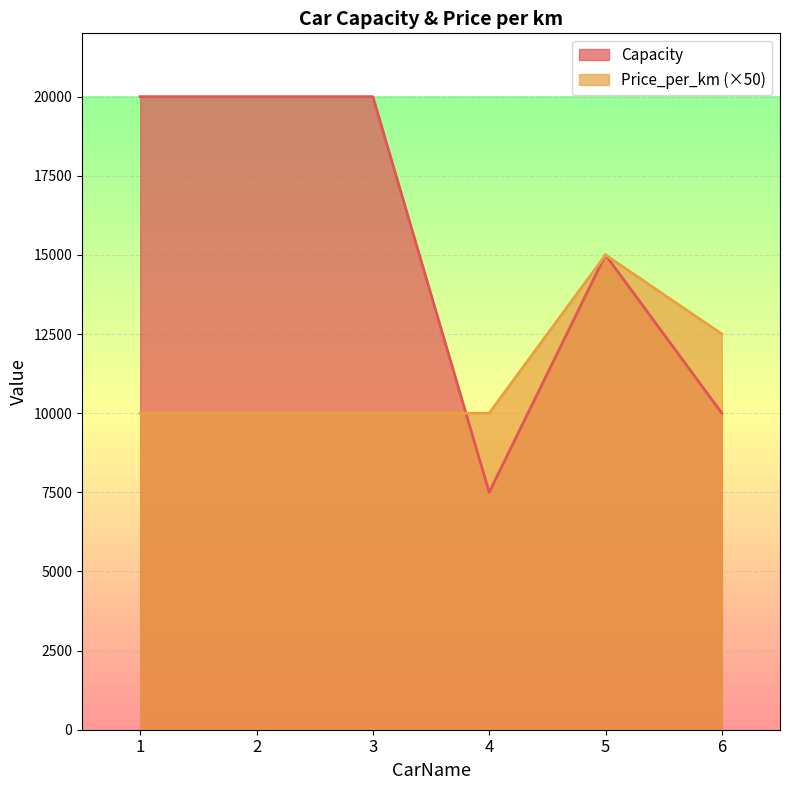

Which series has the largest total across all categories?

Capacity